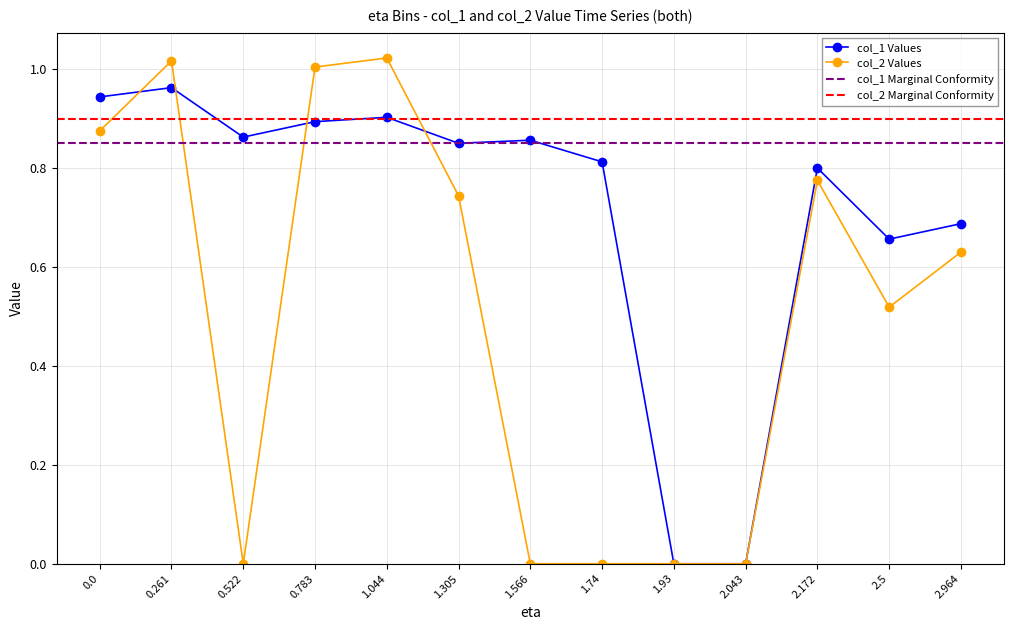

Rank the series by their average value, from lowest to highest.

col_2, col_1